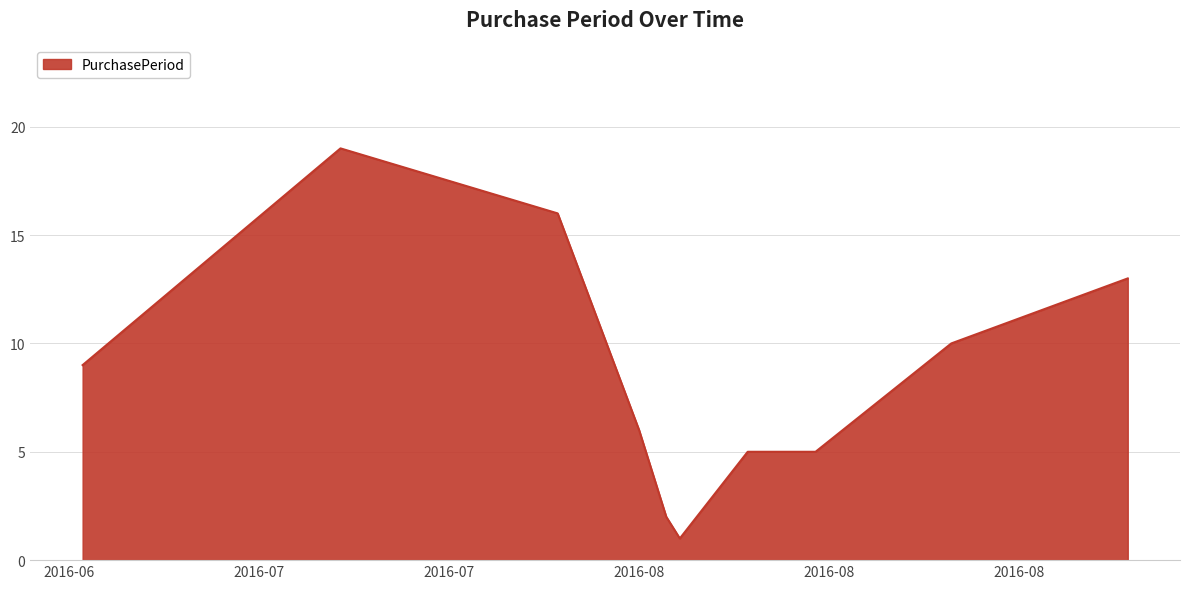

What is the difference between the maximum and minimum values?

18